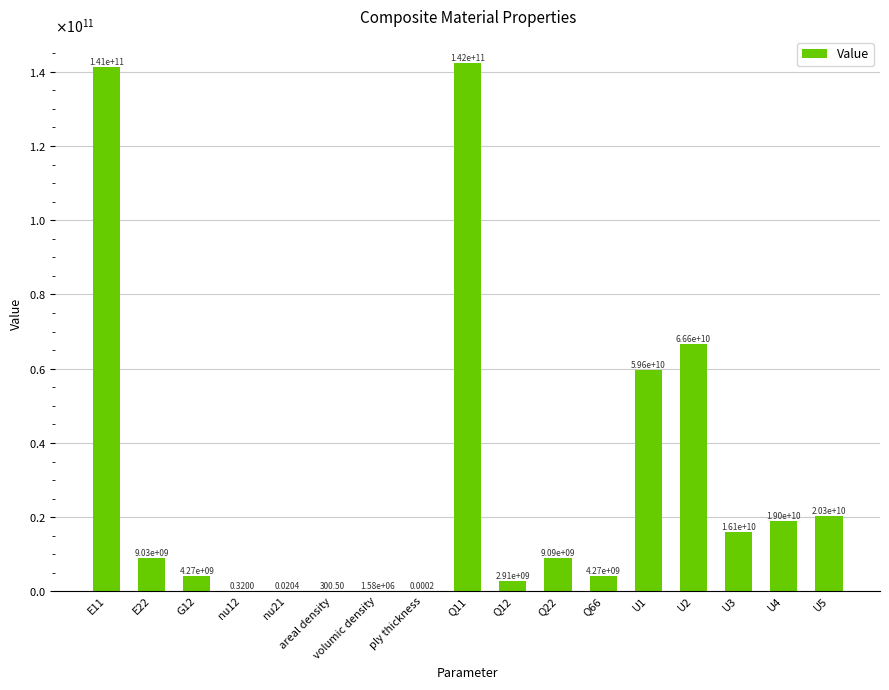

The value at E11 is 141342268922.6. True or false?

True